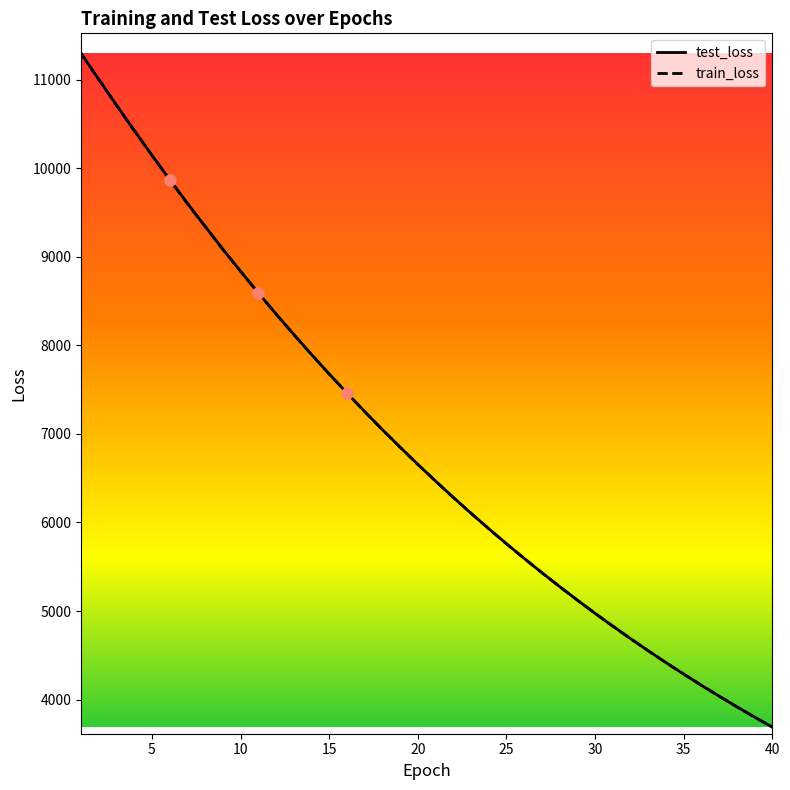

Which series contains the lowest Y value?

train_loss